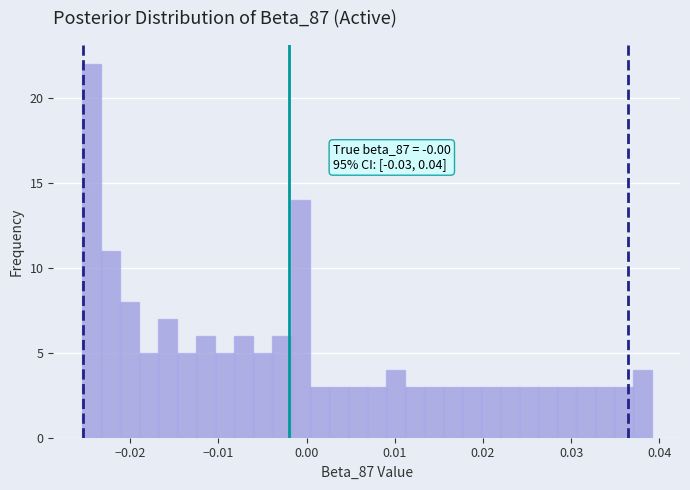

Around what value on the x-axis is the tallest bar? Give the approximate position of its centre, as read against the axis.

-0.024